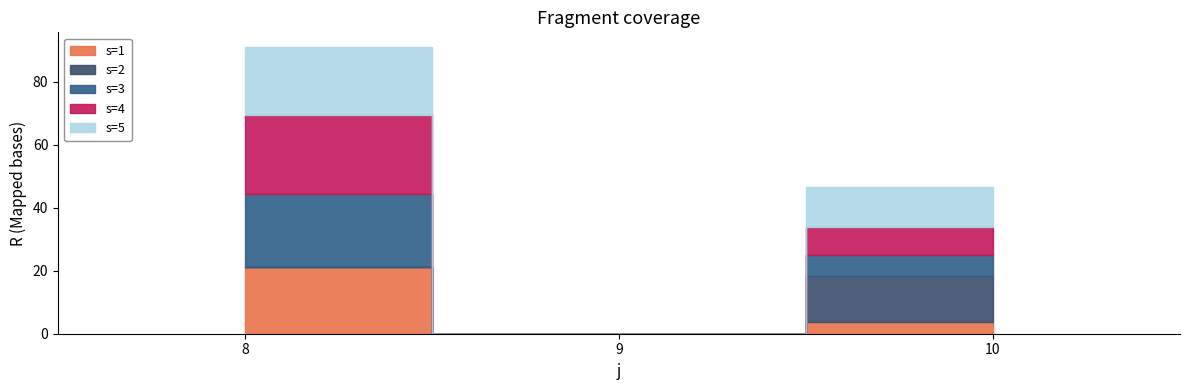

What is the difference between the maximum and minimum values in the s=4 series?

25.1